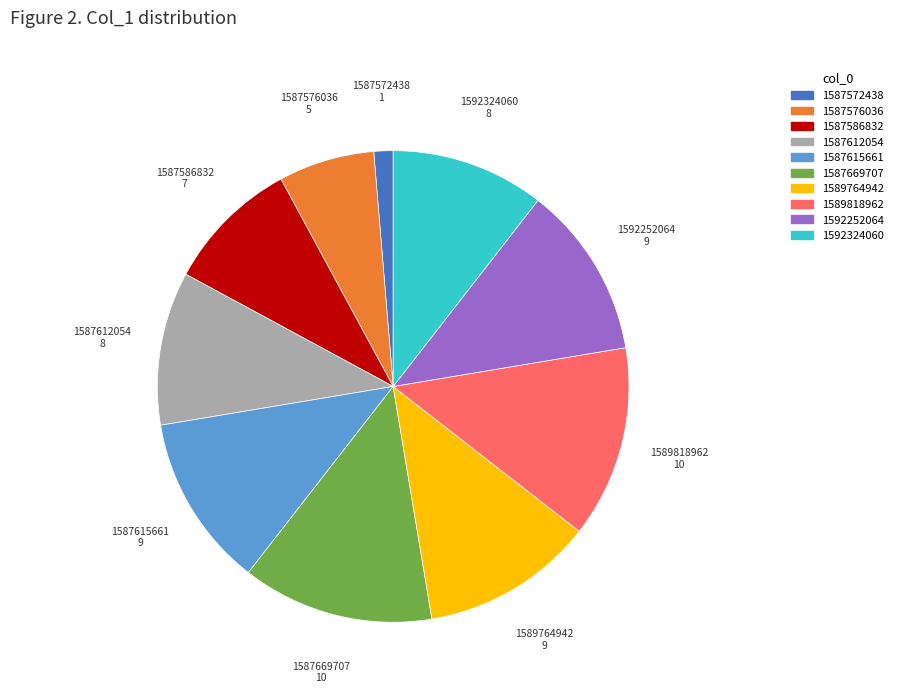

Does any single category account for the majority?

No